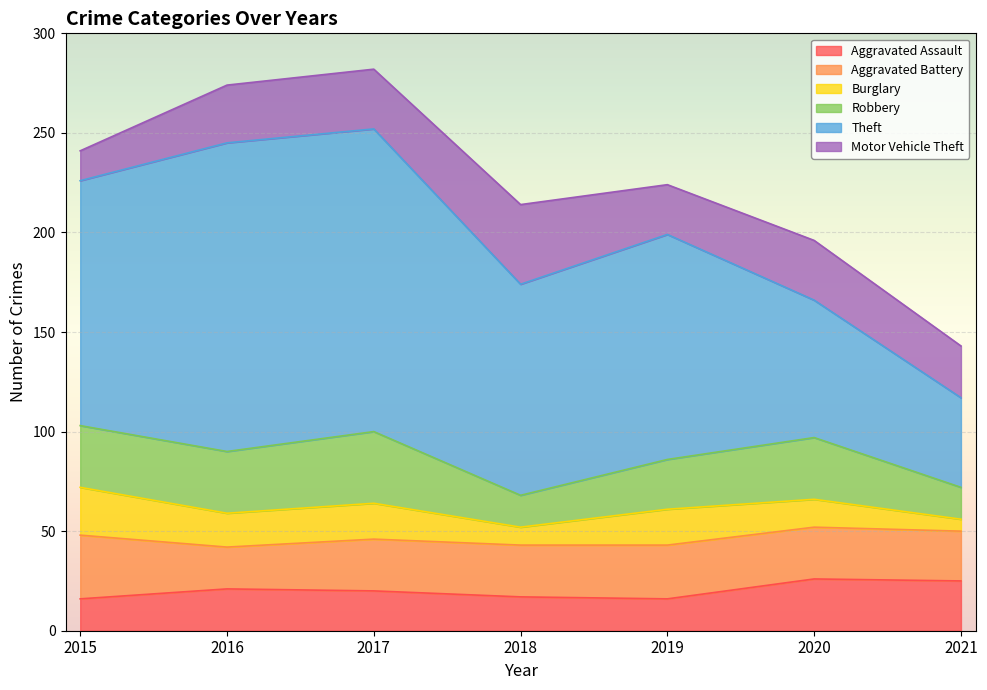

How many lines are shown in the chart?

6